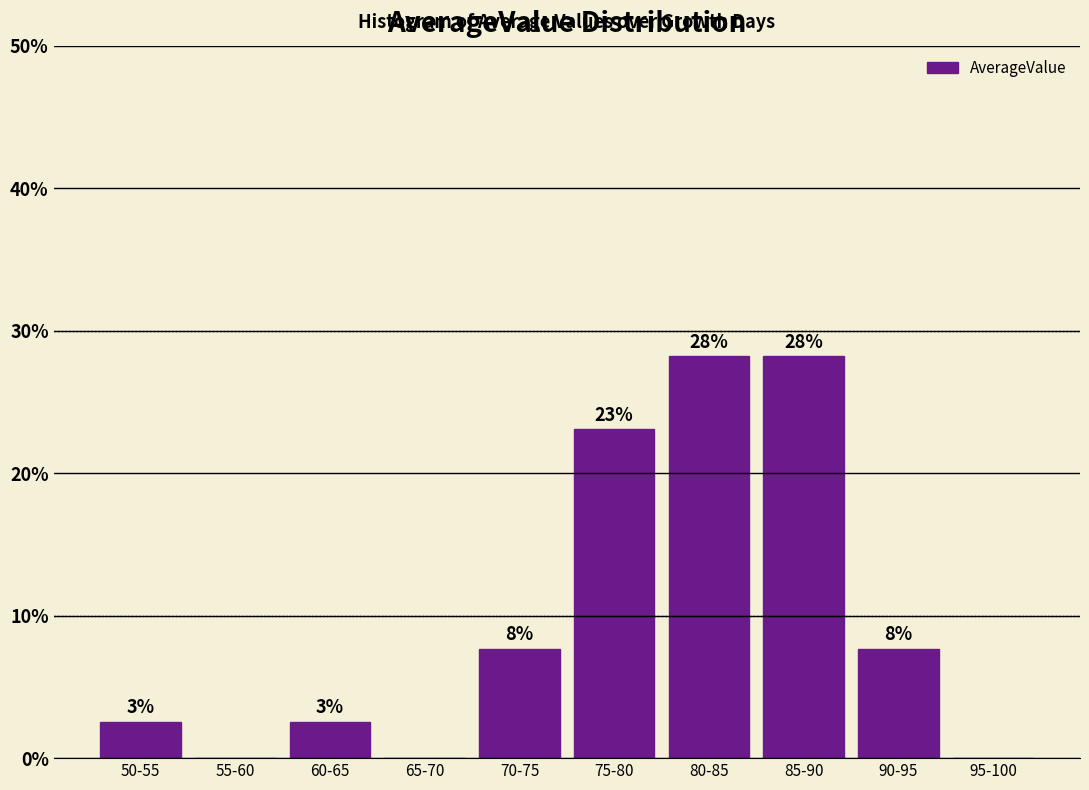

Are the bars horizontal?

No